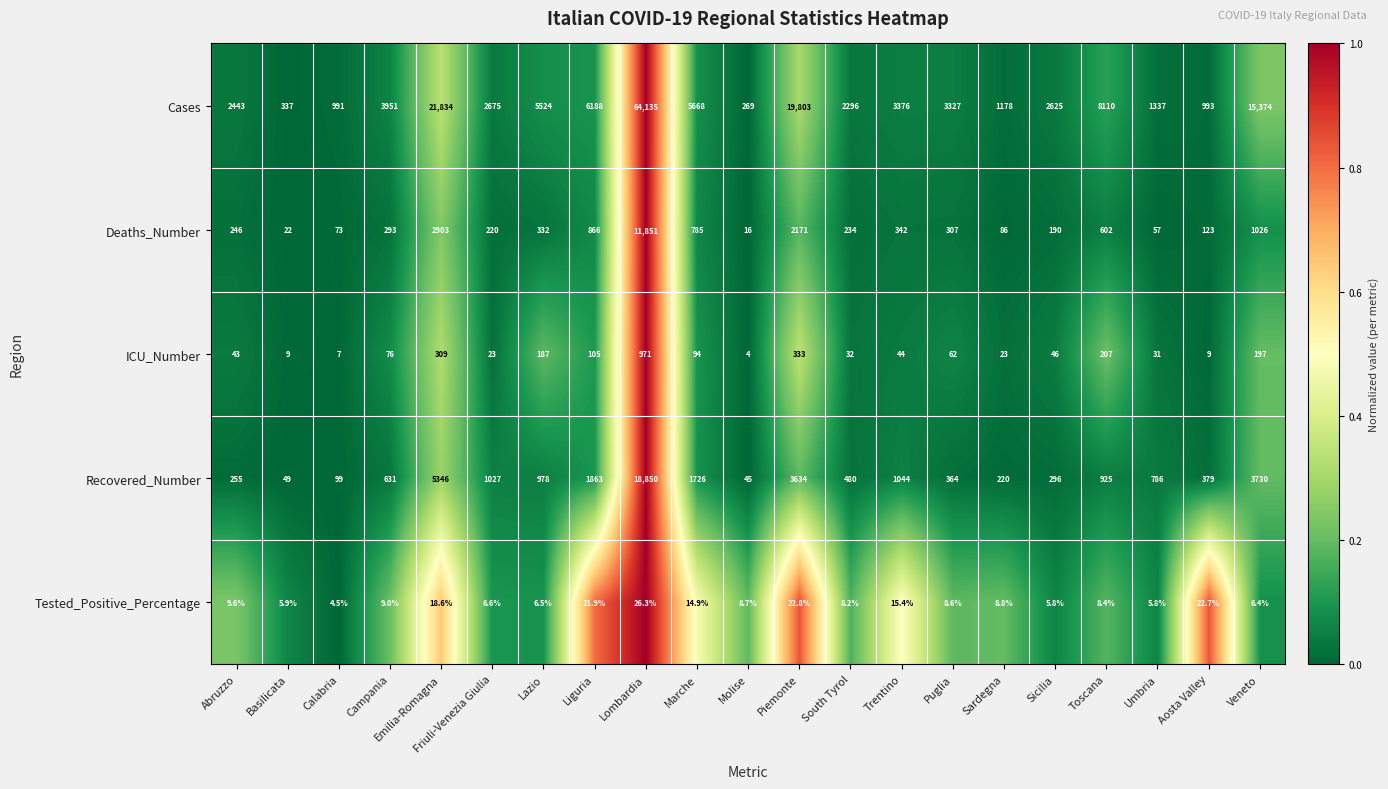

At which category is the sum across all series the highest?

Lombardia